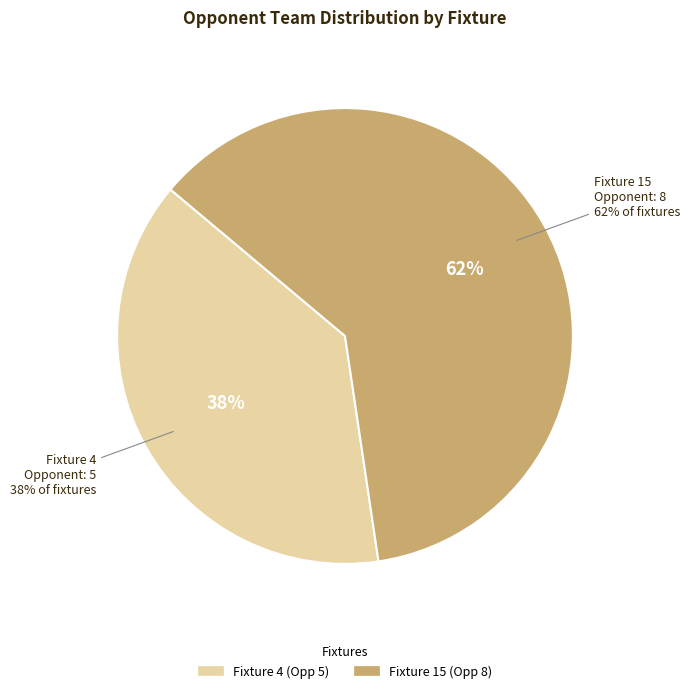

The Fixture 15 (Opponent 8) slice represents 62% of the pie. True or false?

True